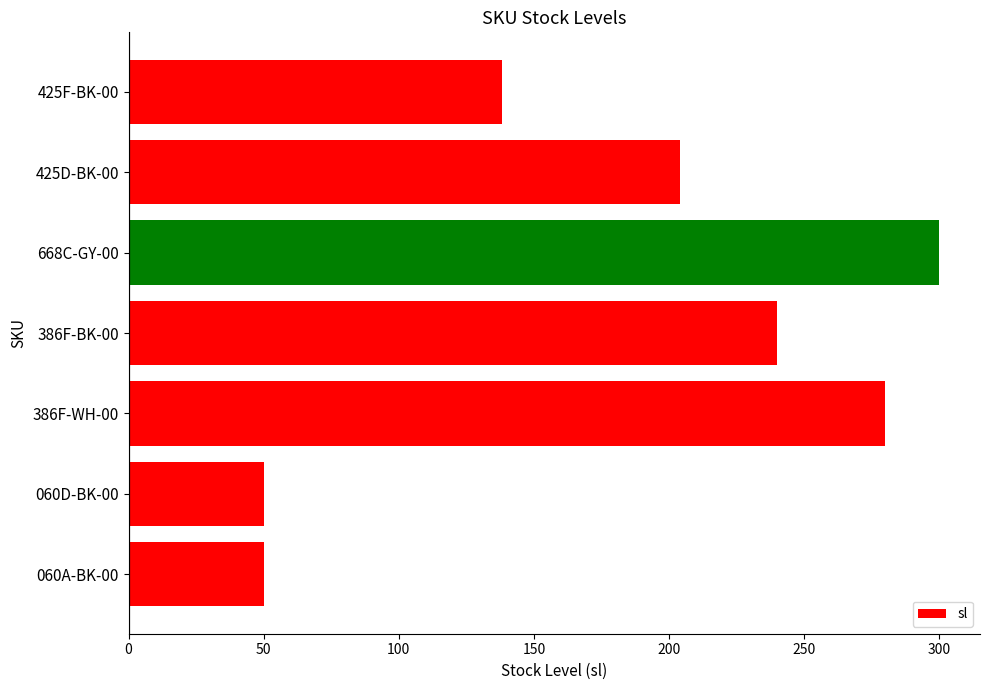

What is the change in value from 386F-WH-00 to 386F-BK-00?

-40